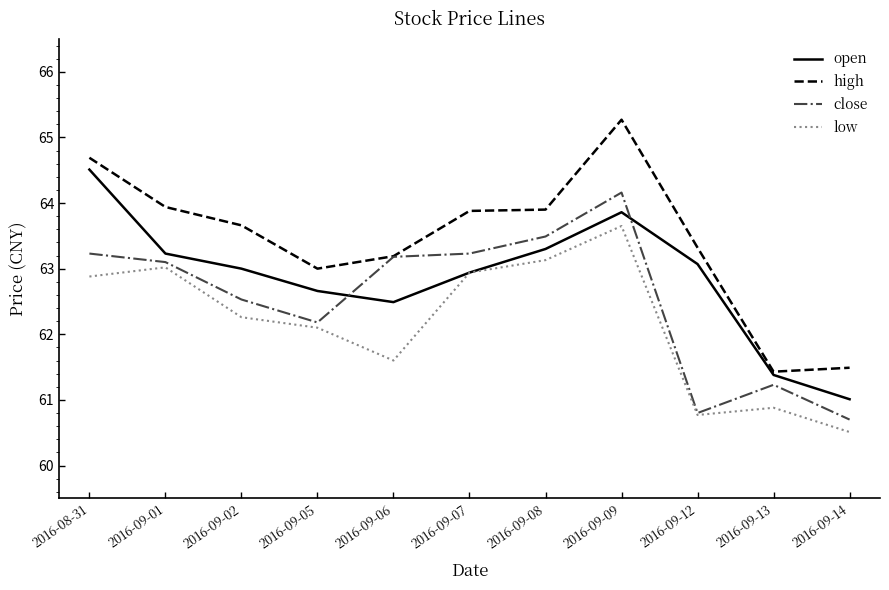

List the series in order of their peak value, highest first.

high, open, close, low